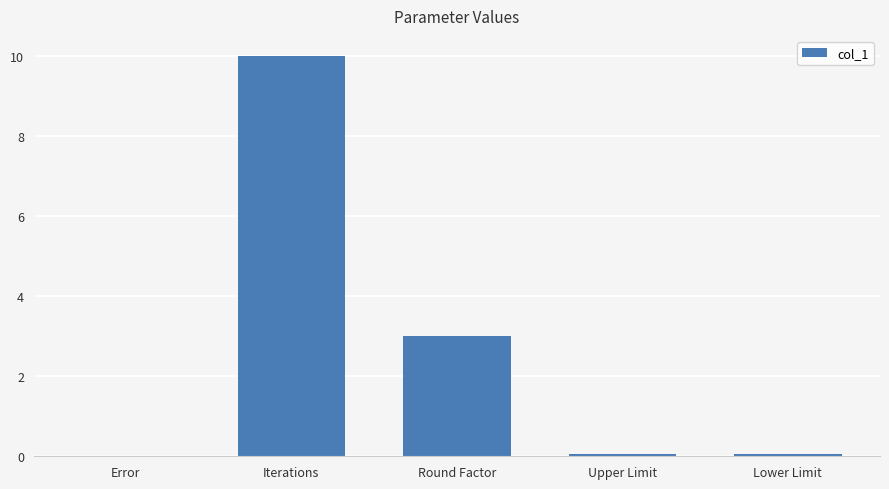

What value does the data have at Round Factor?

3.0